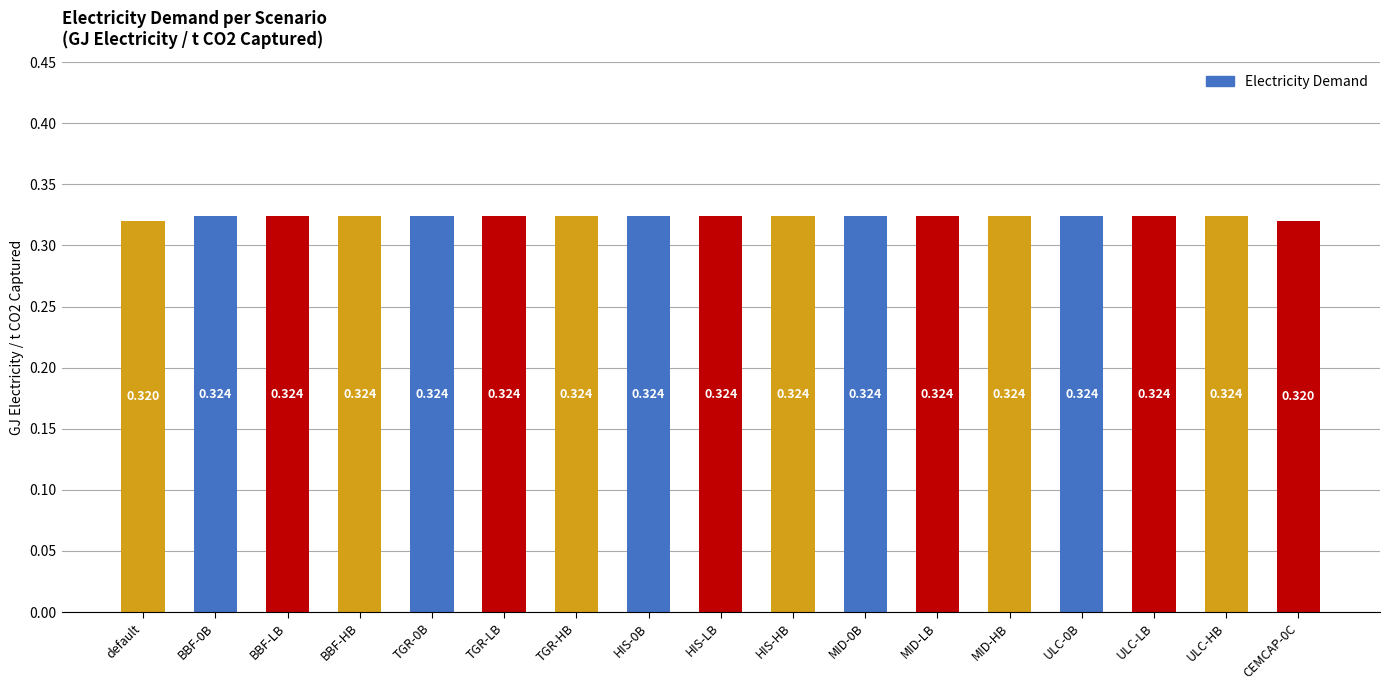

What is the label of the 13th bar from the right?

TGR-0B